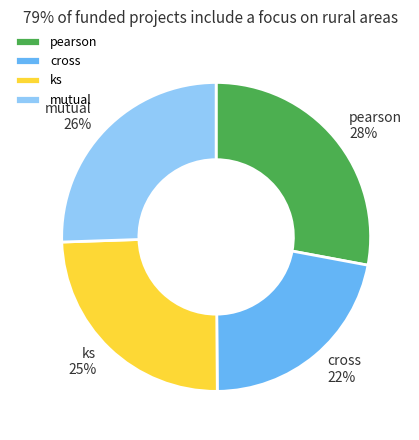

To the nearest percent, what is the combined percentage of ks and cross?

47%